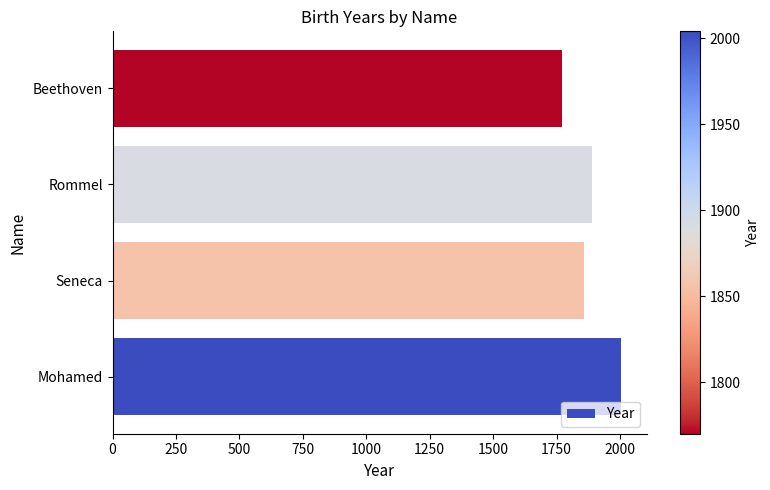

What is the change in value from Mohamed to Beethoven?

-234